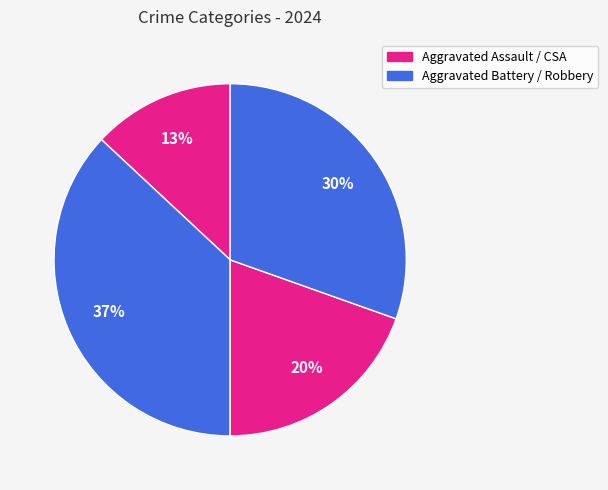

Count the number of slices in the pie.

4